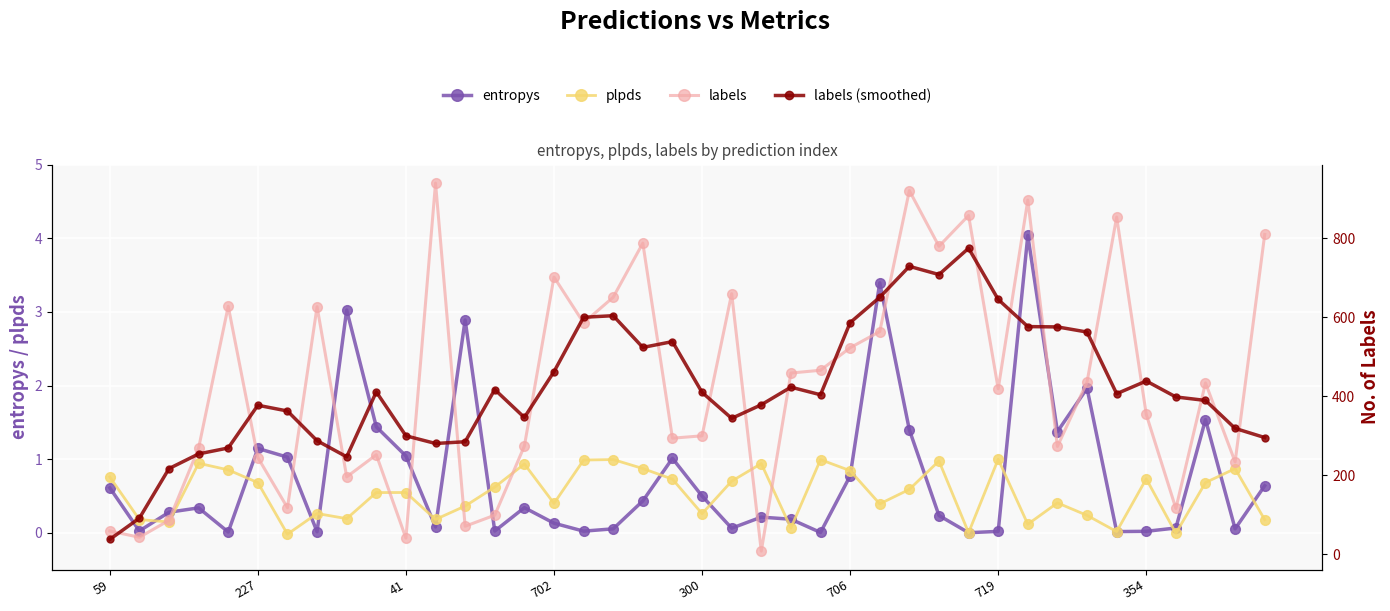

What is the difference between the highest and lowest values at 16?

600.2